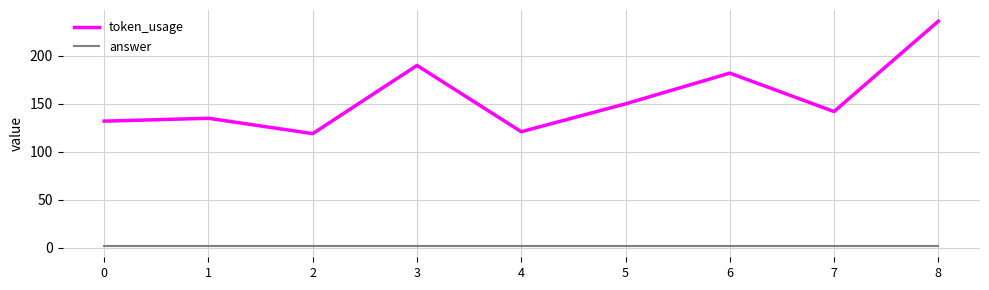

Rank the series by their maximum value, from lowest to highest.

answer, token_usage